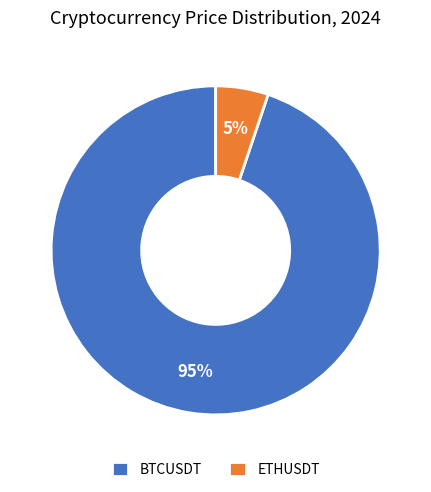

Does BTCUSDT represent more than half of the total?

Yes